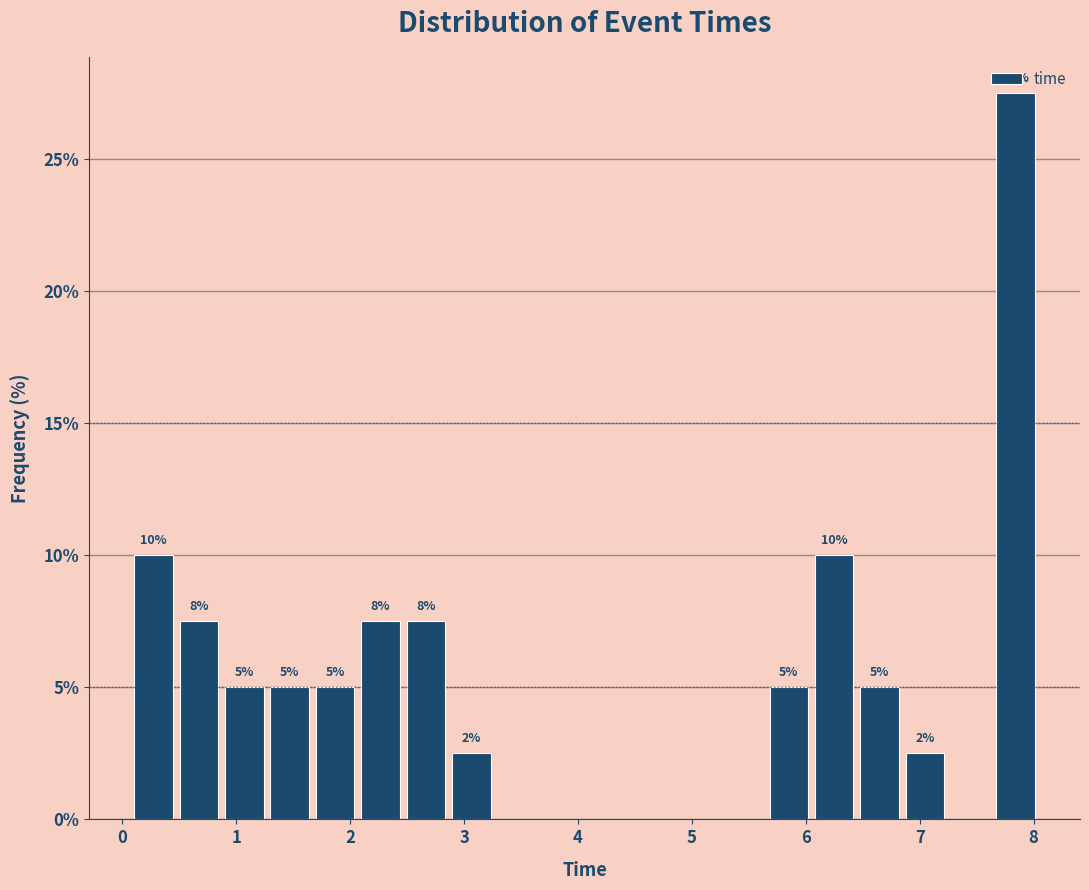

Read against the x-axis, roughly where is the centre of the tallest bar?

7.8